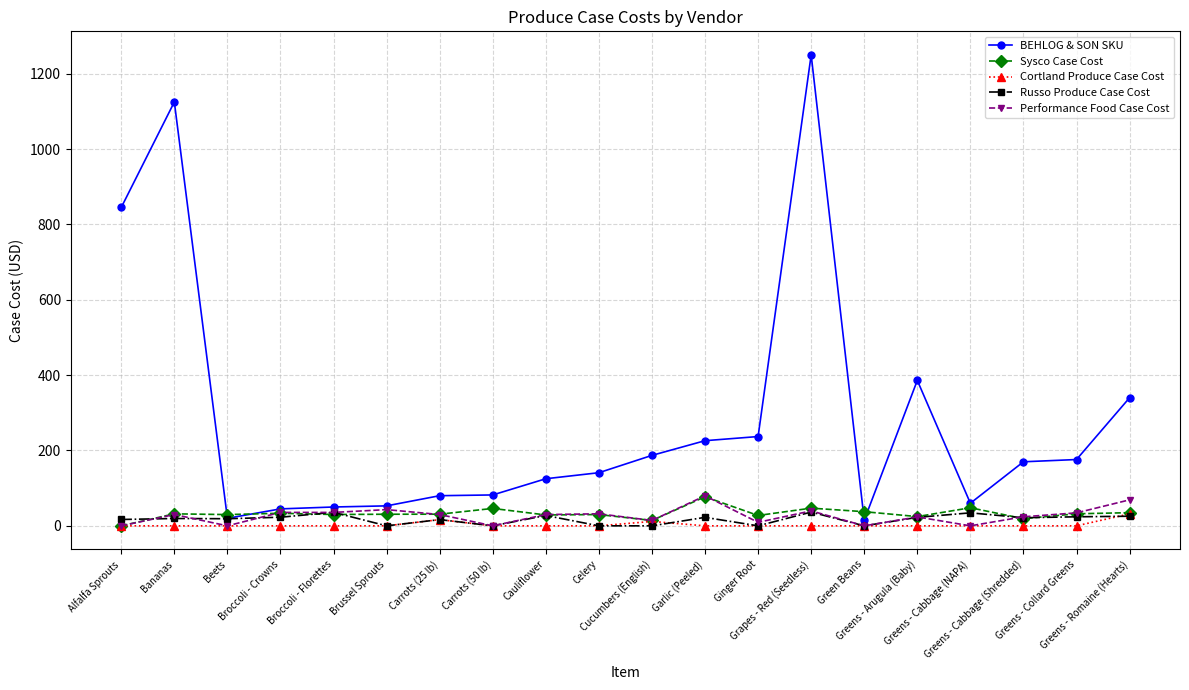

What is the difference between the highest and lowest values at Greens - Cabbage (NAPA)?

60.0